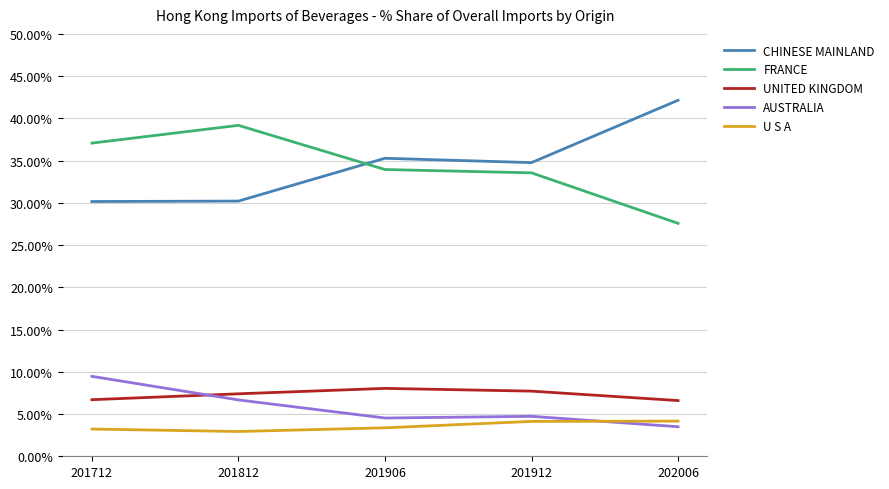

How many times do U S A and AUSTRALIA cross each other?

1